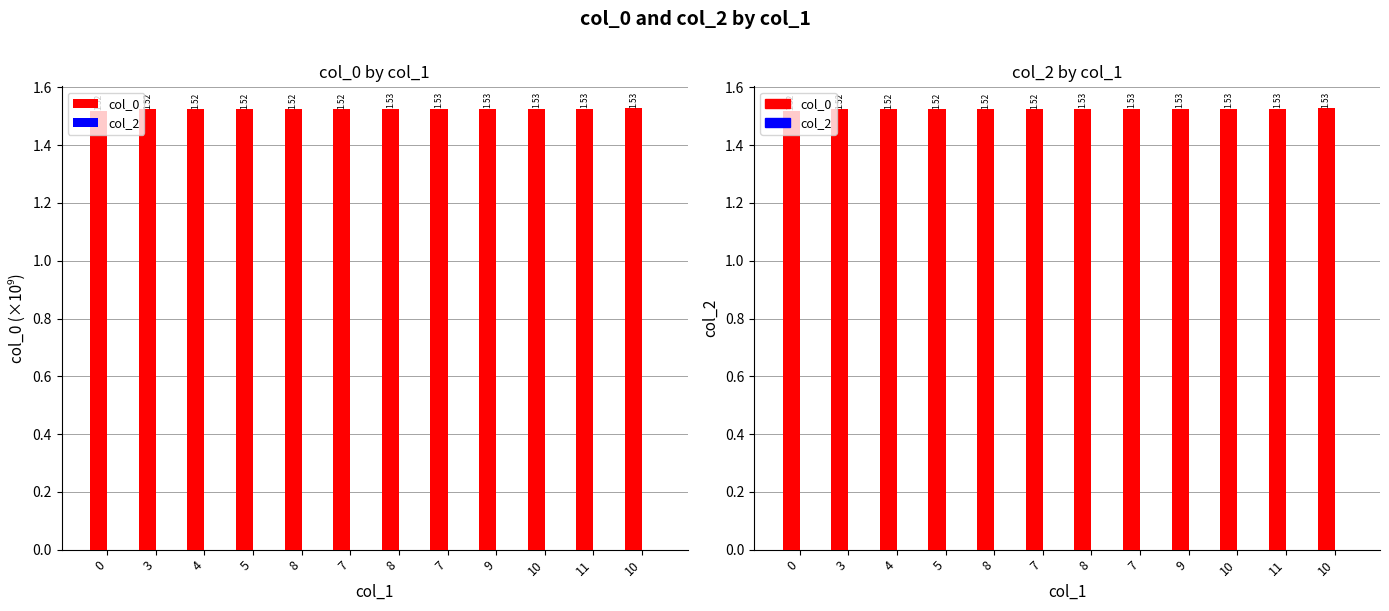

True or false: col_0 (norm) has a value of 0.9 at 4.

False